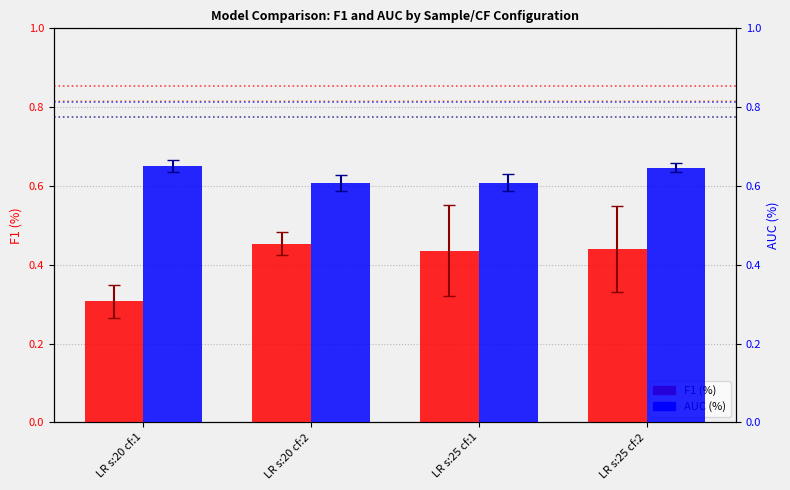

Rank the categories by AUC (%) value from highest to lowest.

LR s:20 cf:1, LR s:25 cf:2, LR s:25 cf:1, LR s:20 cf:2